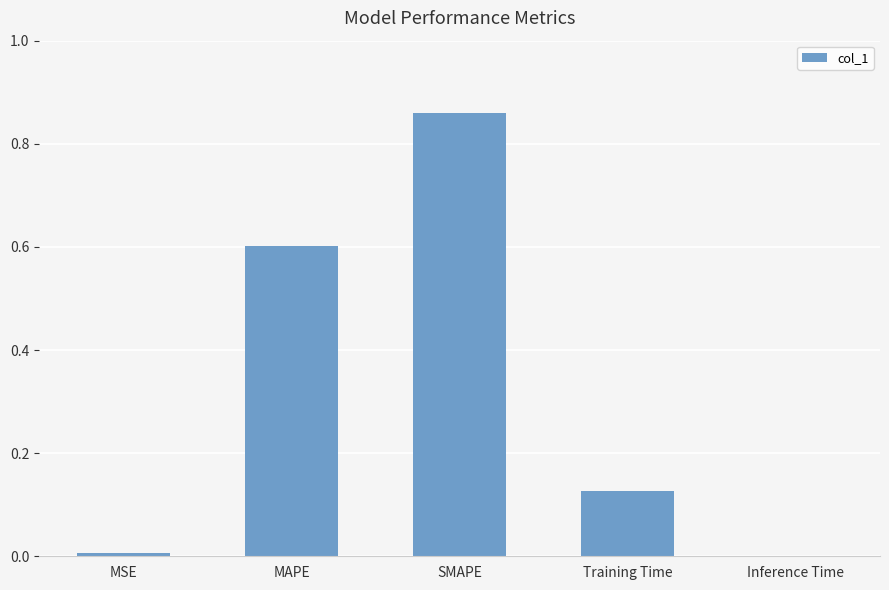

What is the sum of the values at Training Time and MAPE?

0.7